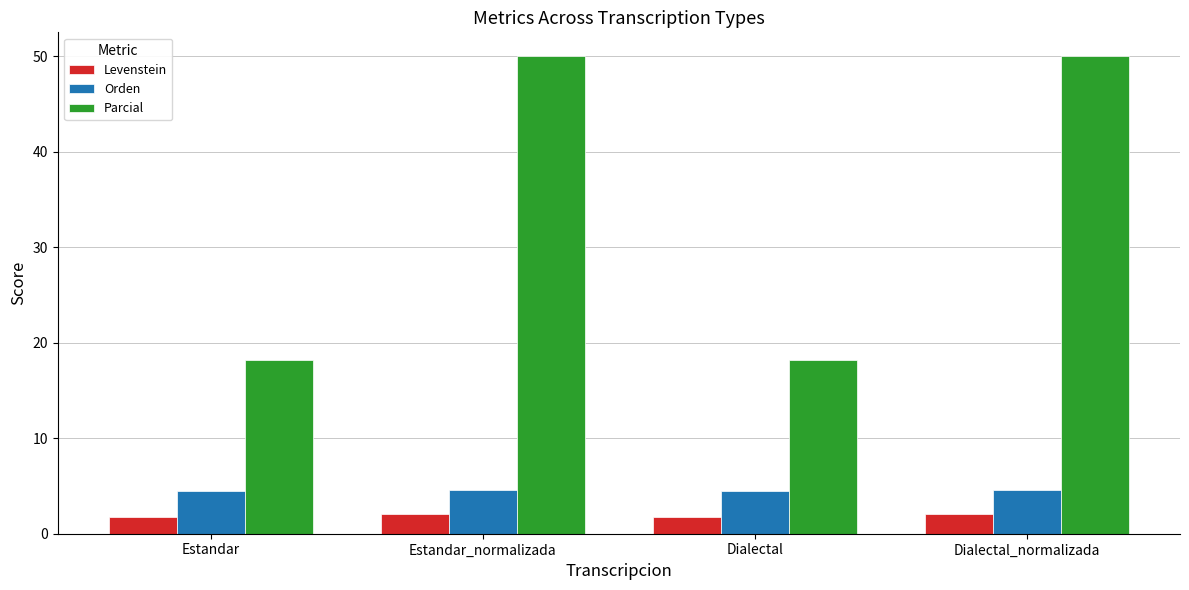

How many bars are there in each group?

3